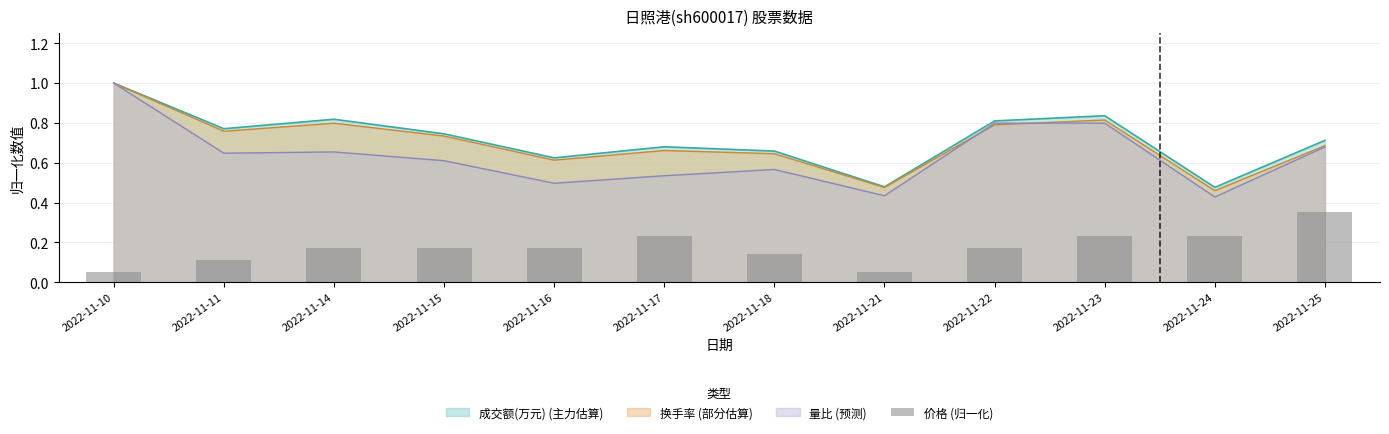

The value at 2022-11-17 is 0.4. True or false?

False